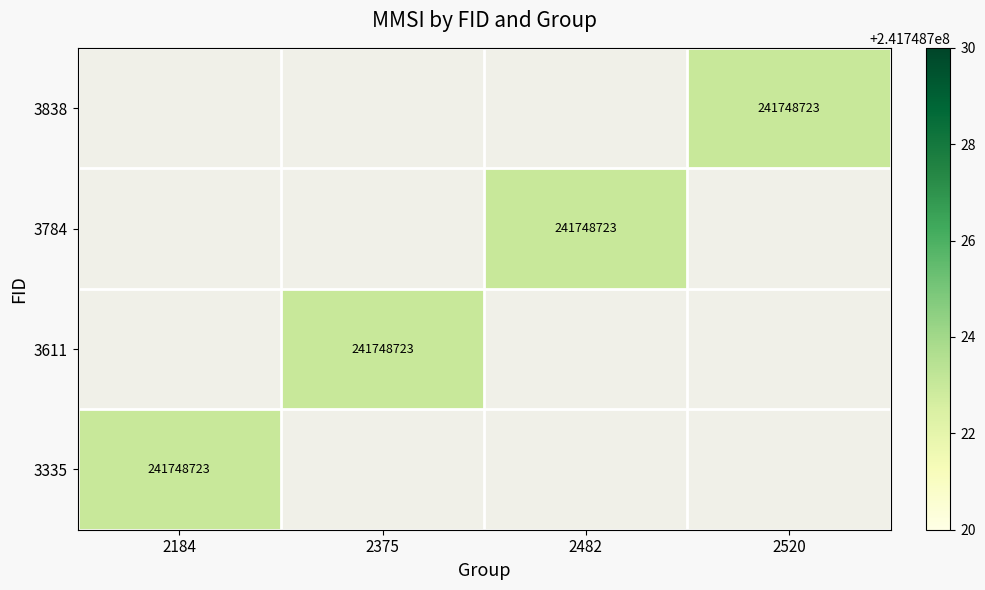

Is the value of 3335 at 2482 greater than the value of 3838 at 2184?

No